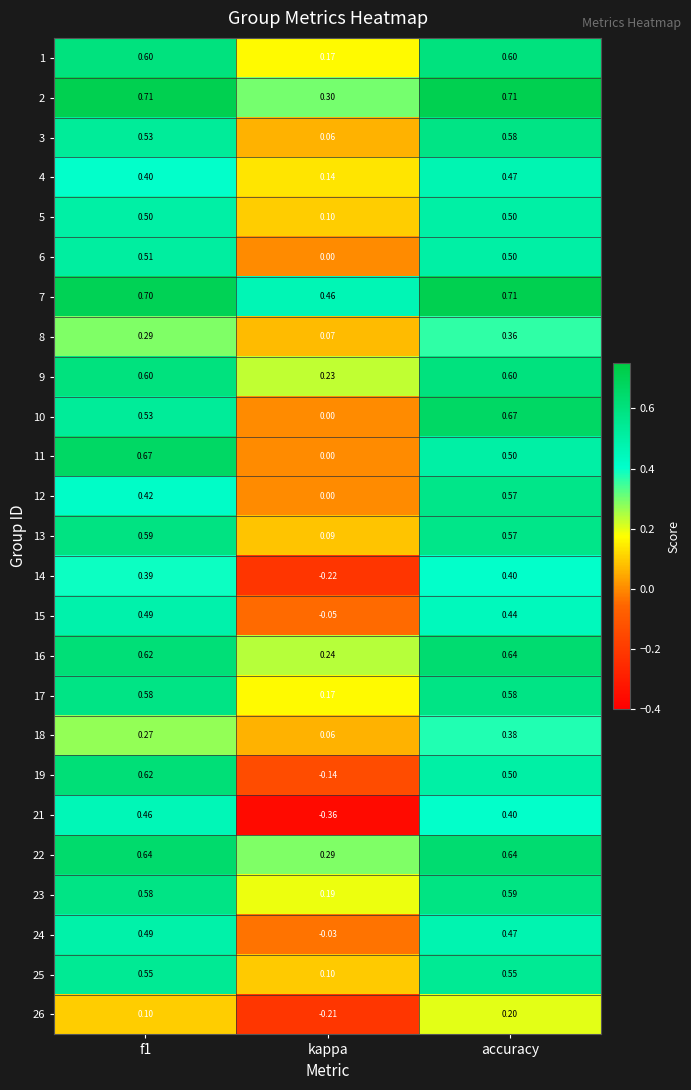

Is the value of 18 at accuracy greater than the value of 3 at f1?

No